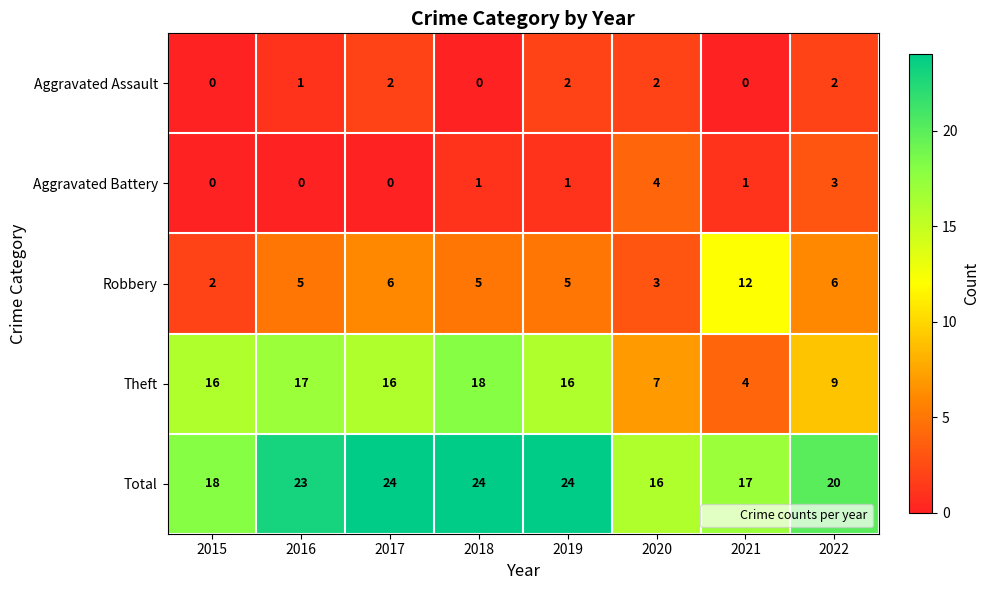

The value of Total at 2018 is 41. True or false?

False